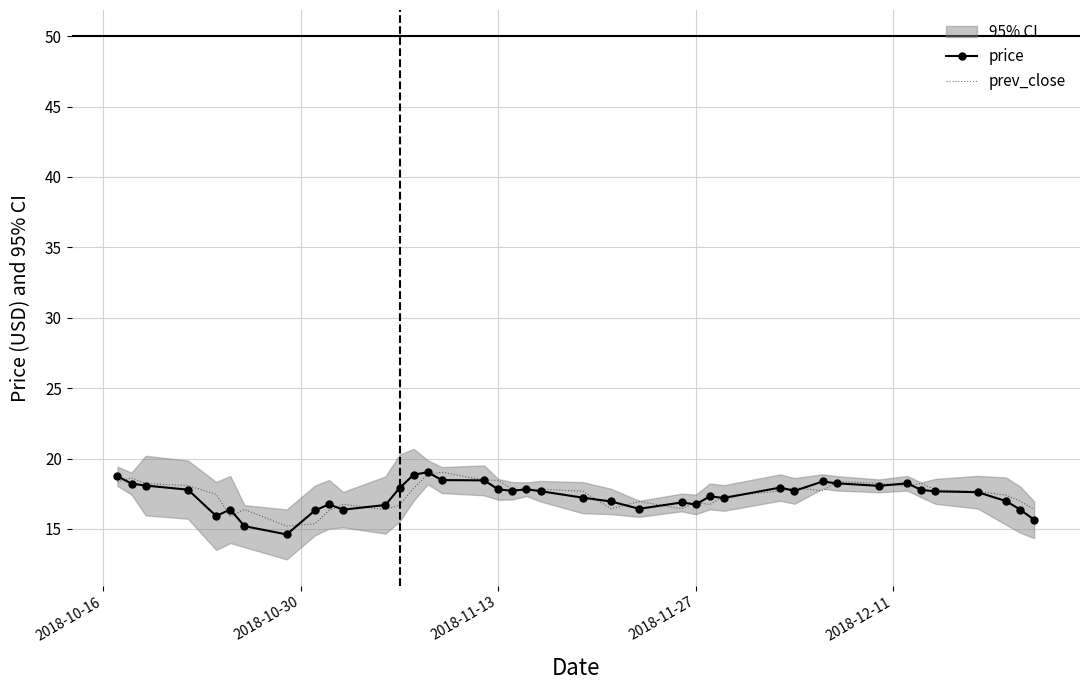

The prev_close series shows 18.4 at 2018-11-13. True or false?

True